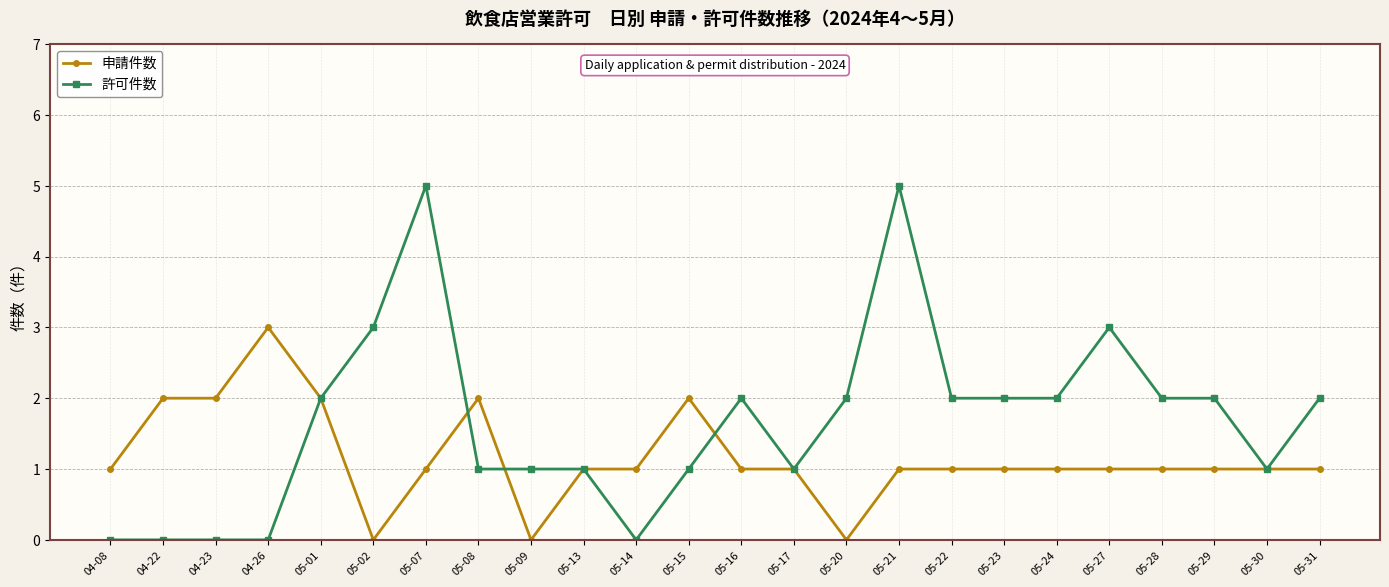

What is the difference between the maximum and second lowest values in the 許可件数 series?

5